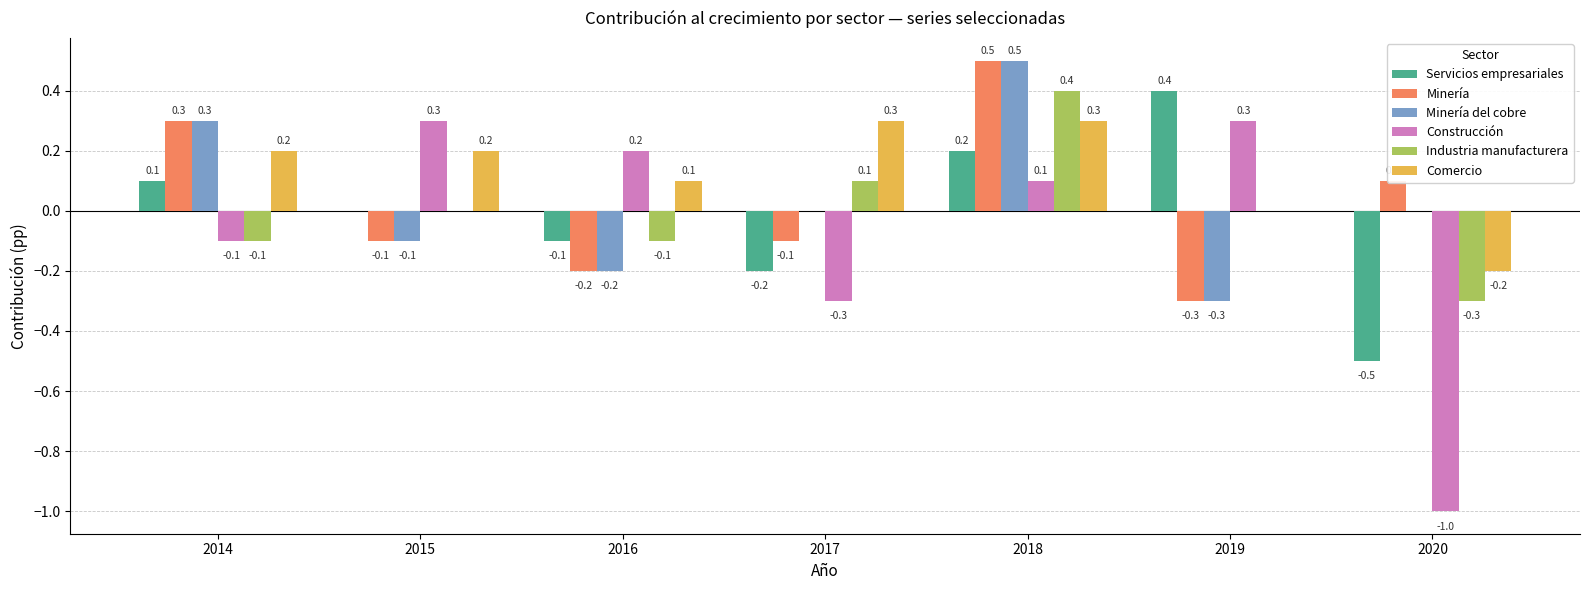

Is it true that Minería equals -0.3 at 2019?

True